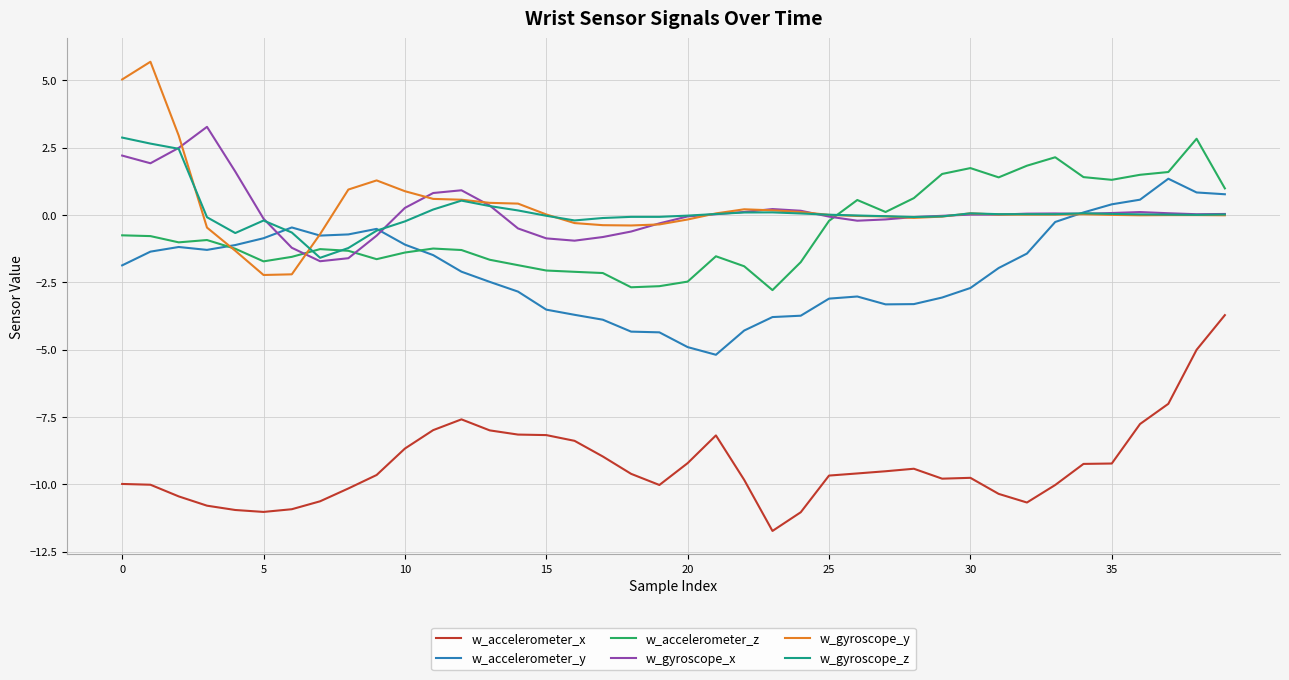

What is the maximum value for w_accelerometer_x?

-3.7